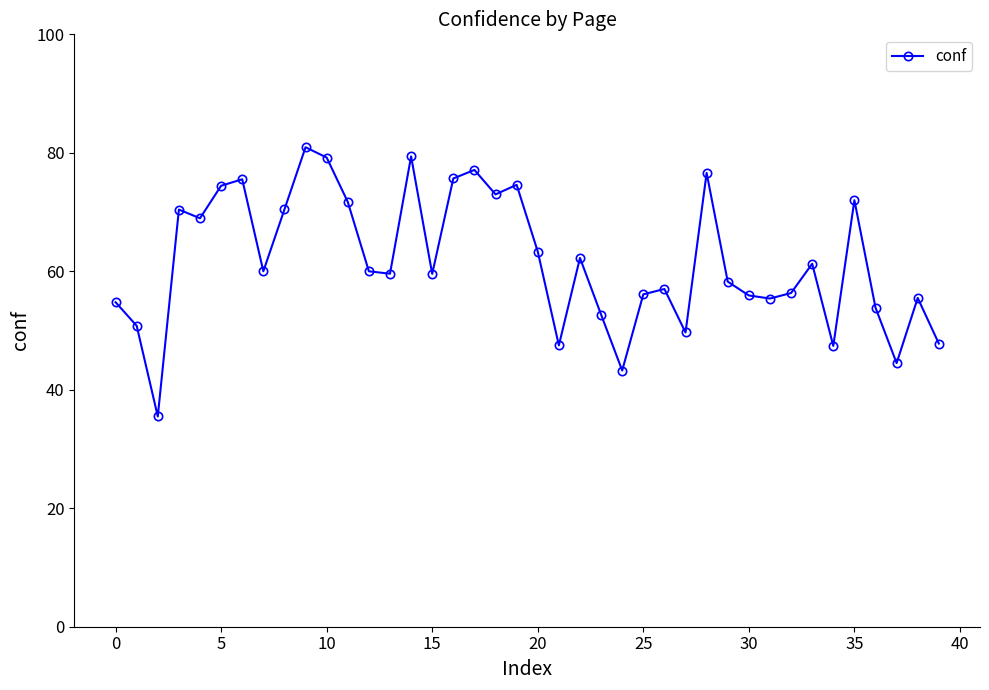

How many lines are shown in the chart?

1